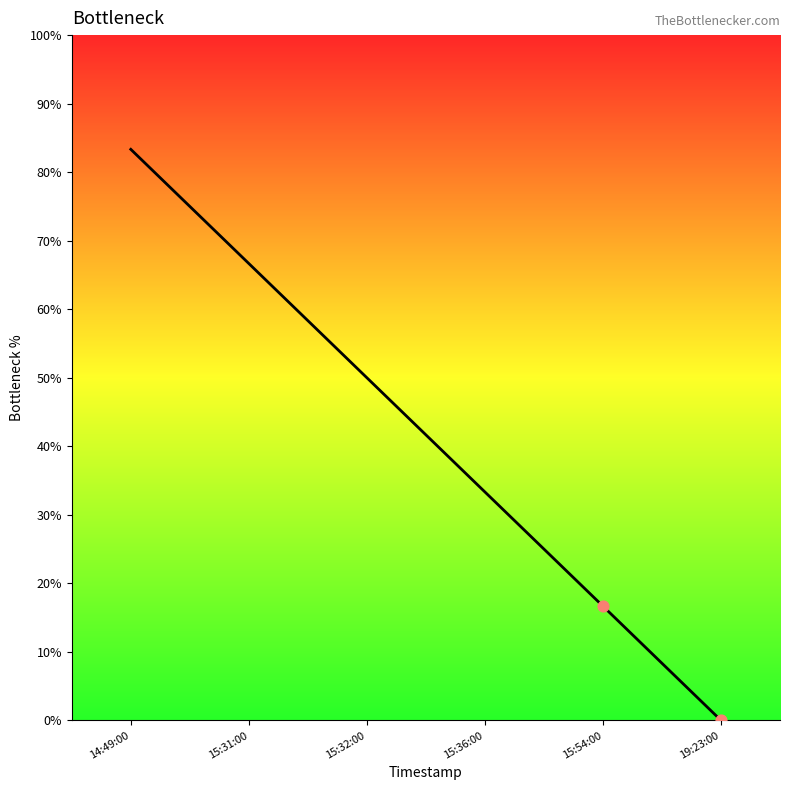

Approximately how many times larger is the value at 15:54:00 compared to 15:36:00?

0.5